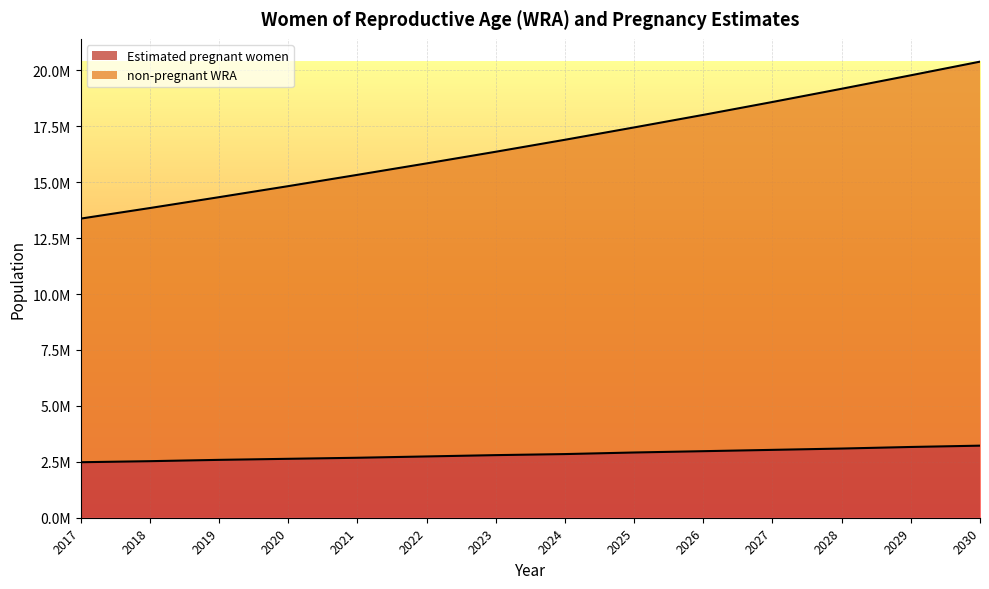

Between 2020 and 2028, which series saw the biggest shift?

non-pregnant WRA